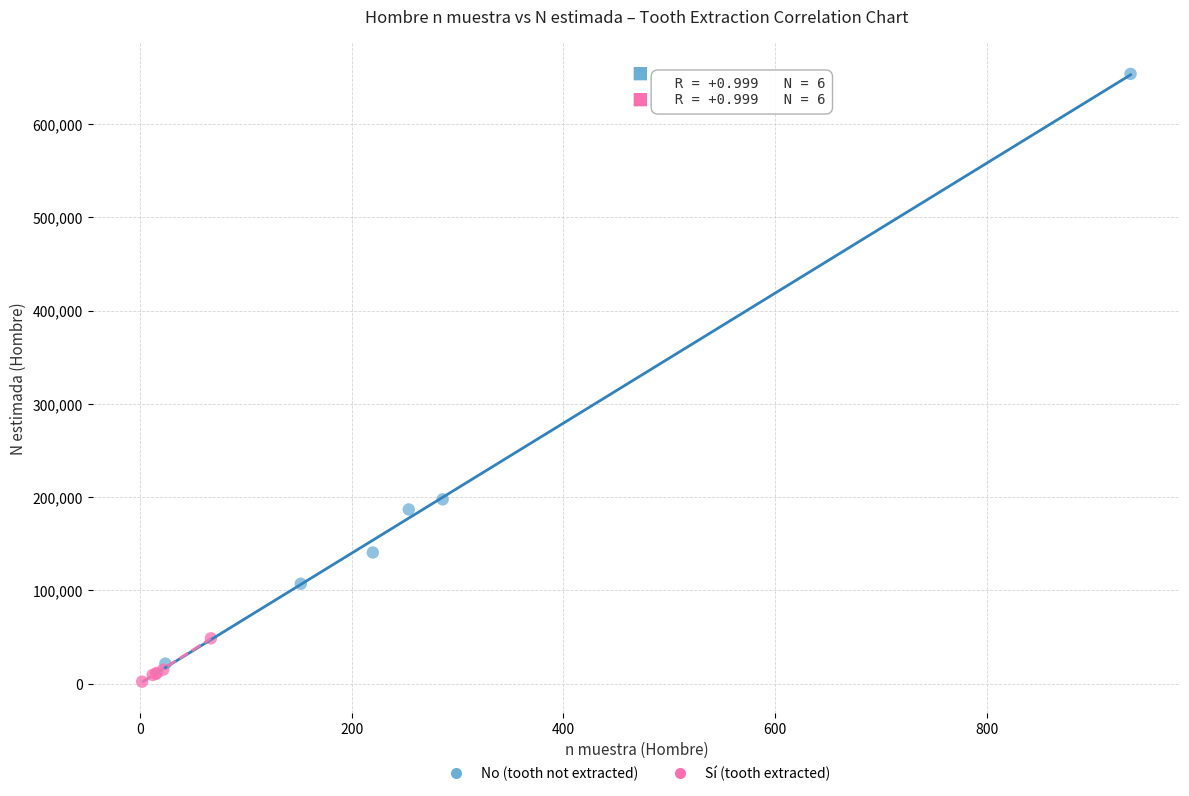

Which series contains the highest Y value?

No (tooth not extracted)